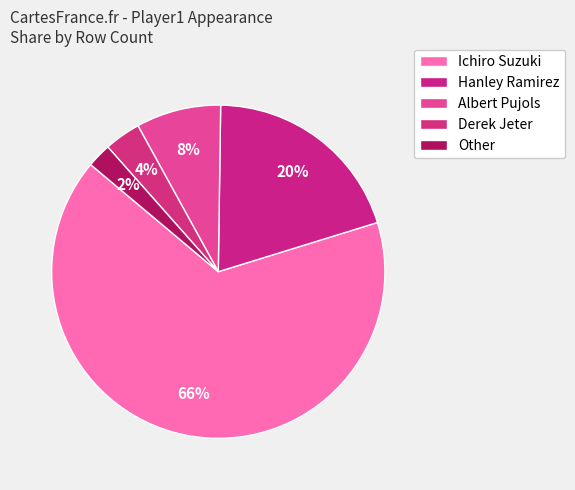

Does Ichiro Suzuki account for over 50% of the chart?

Yes